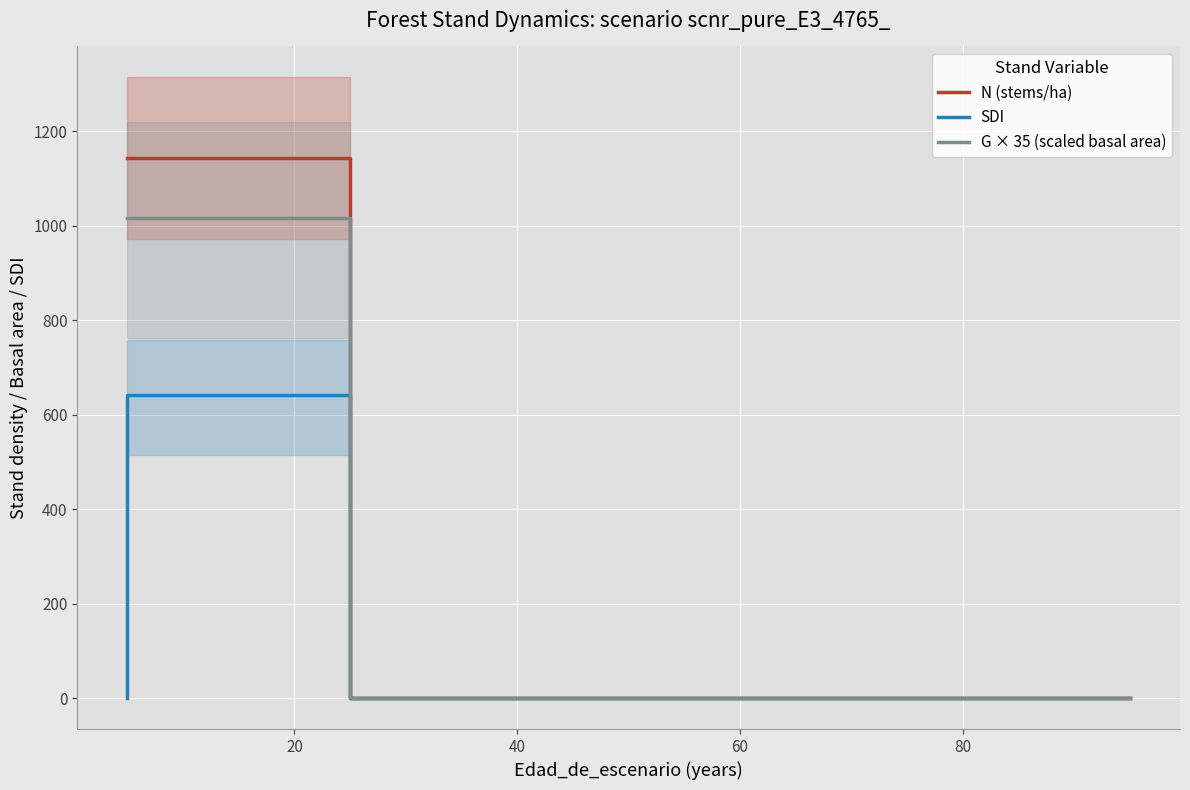

Does the chart display data point markers on the line(s)?

No